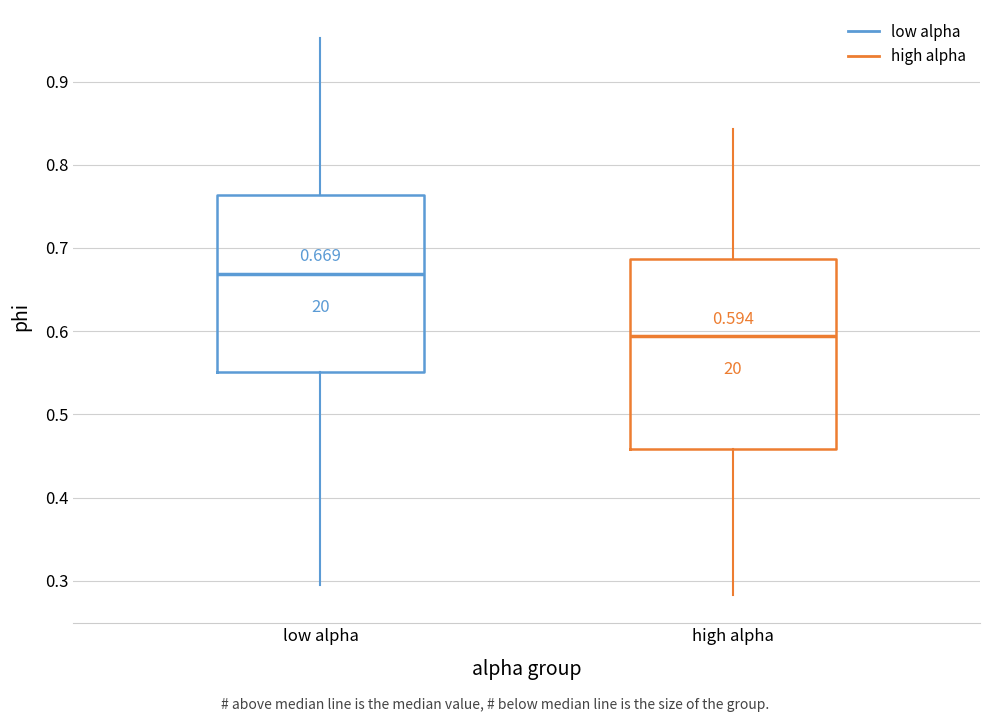

Which box has the lowest median line?

high alpha